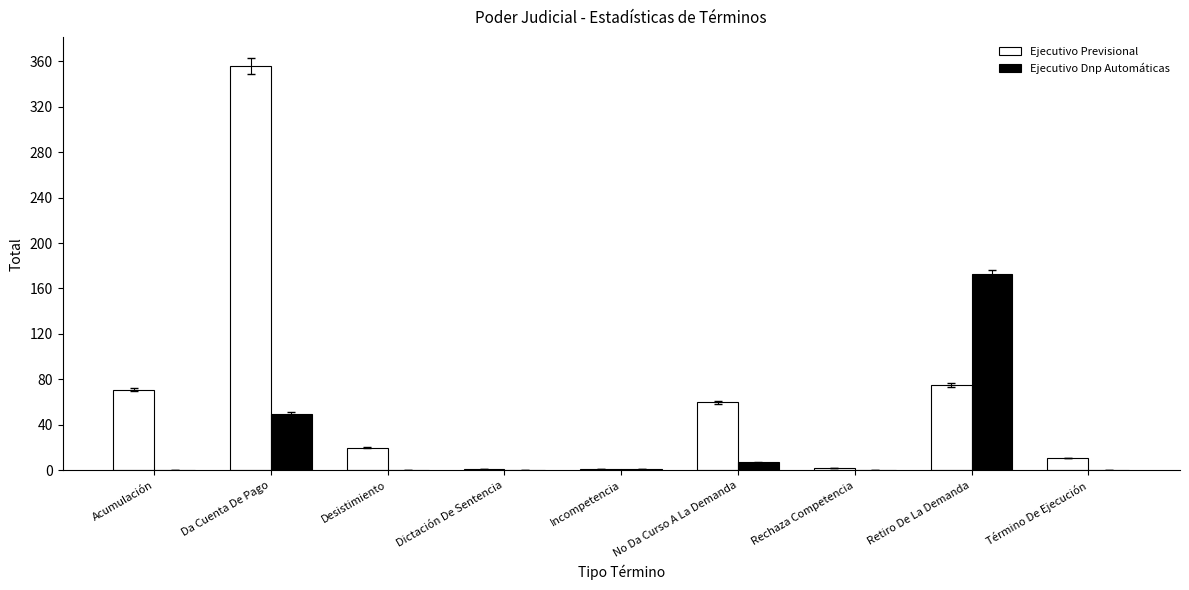

Which category has the highest value in the Ejecutivo Dnp Automáticas series?

Retiro De La Demanda